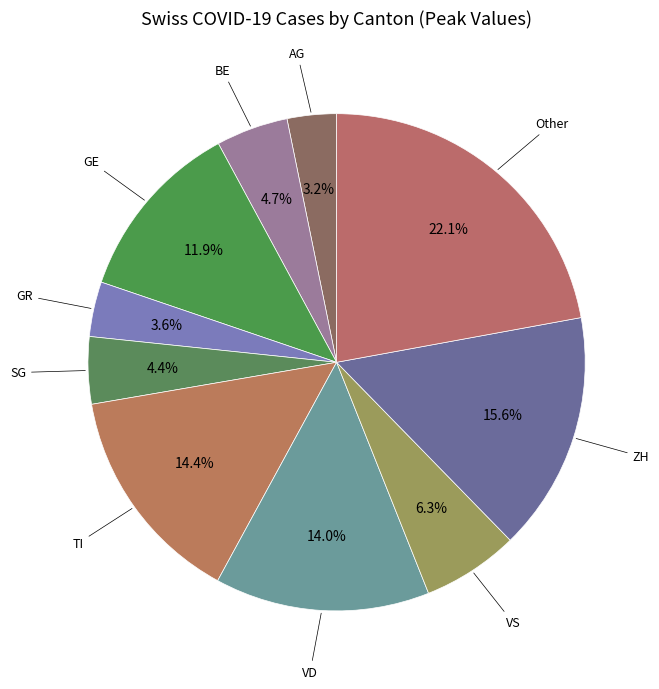

How many slices are in this pie chart?

10